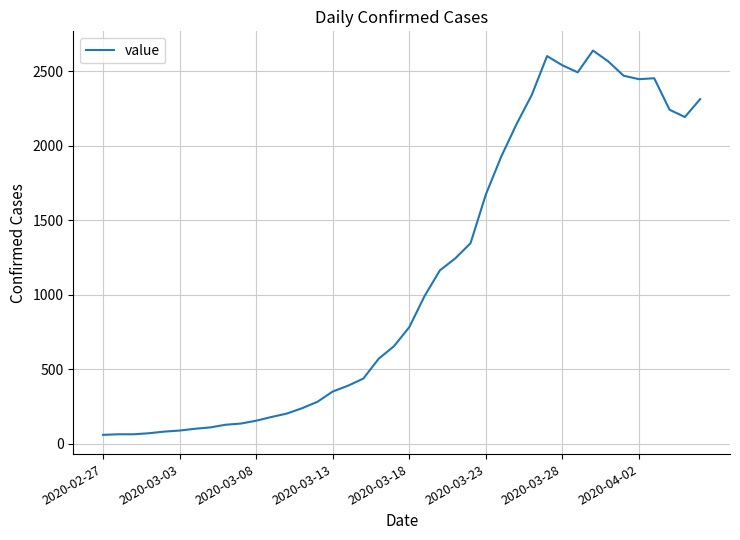

What is the difference between the maximum and minimum values?

2579